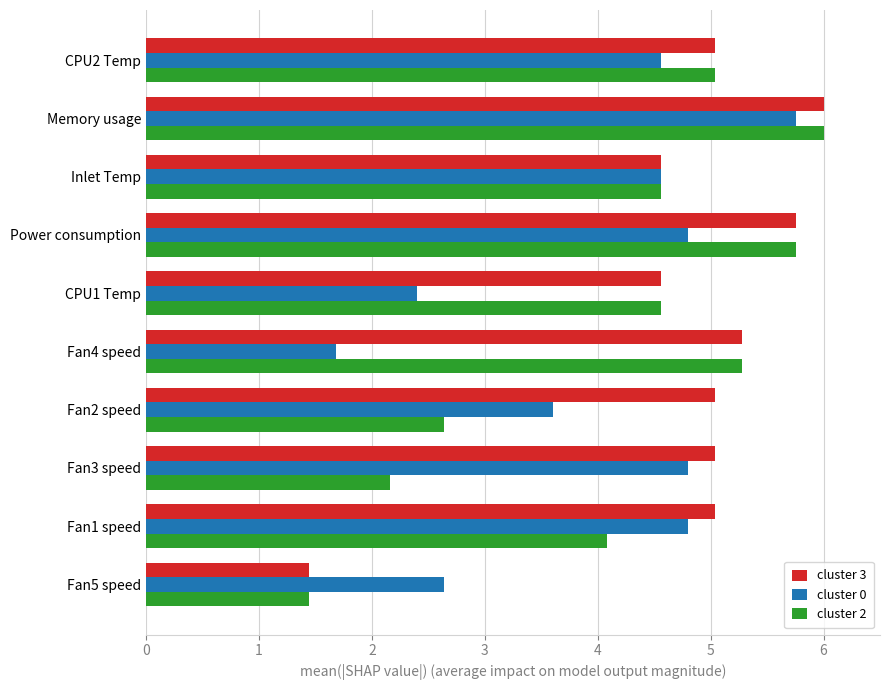

What is the maximum value for cluster 2?

6.0